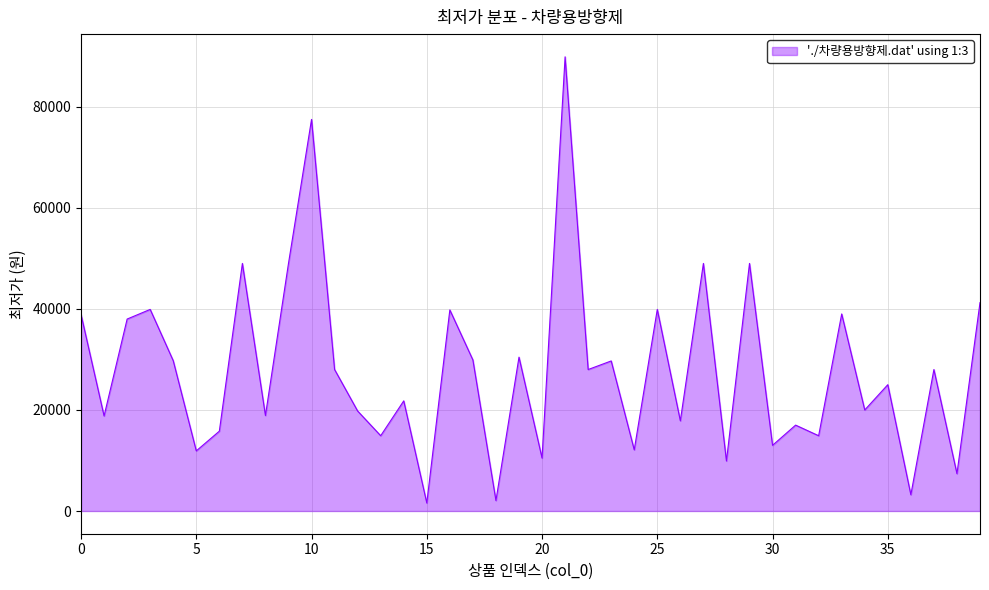

What is the minimum value shown in the chart?

1590